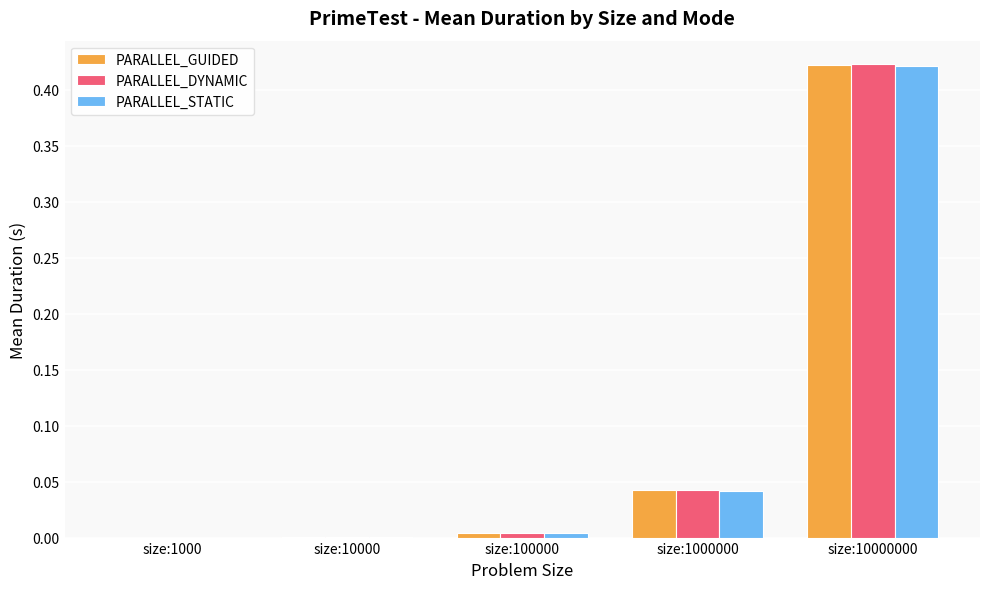

At which category is the sum across all series the highest?

size:10000000